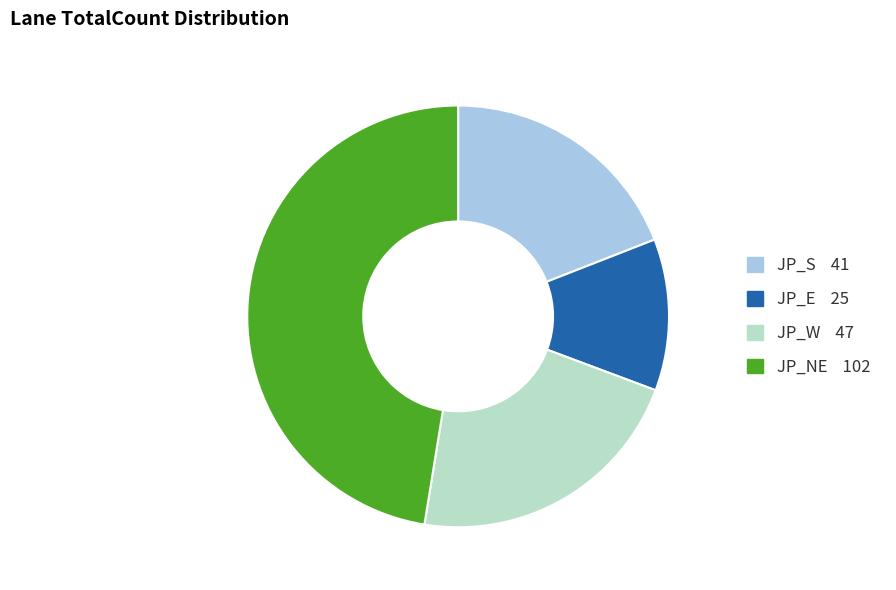

The JP_S slice represents 12% of the pie. True or false?

False